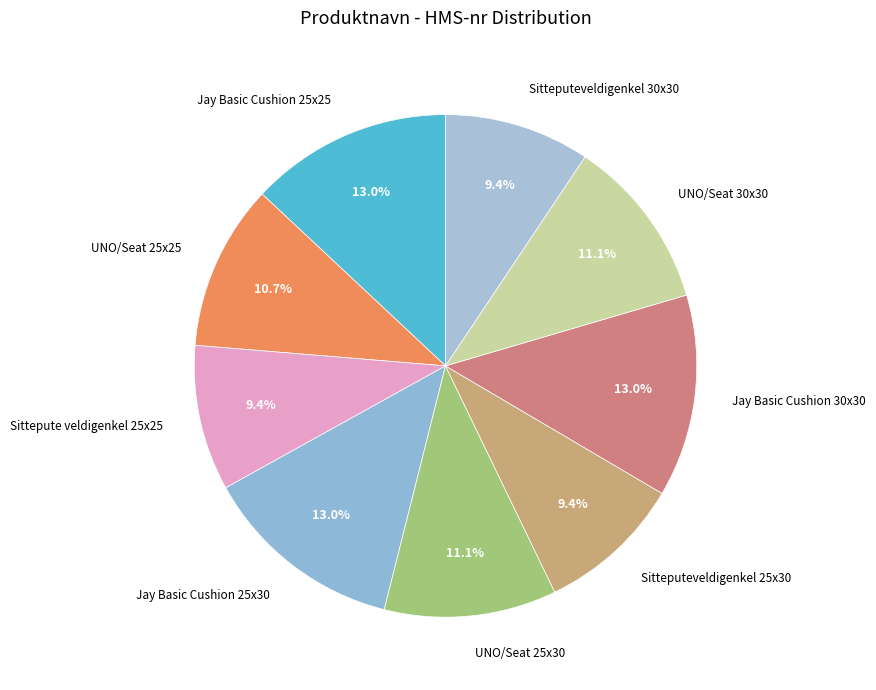

True or false: Sittepute veldigenkel 25x25 accounts for 1% of the total.

False